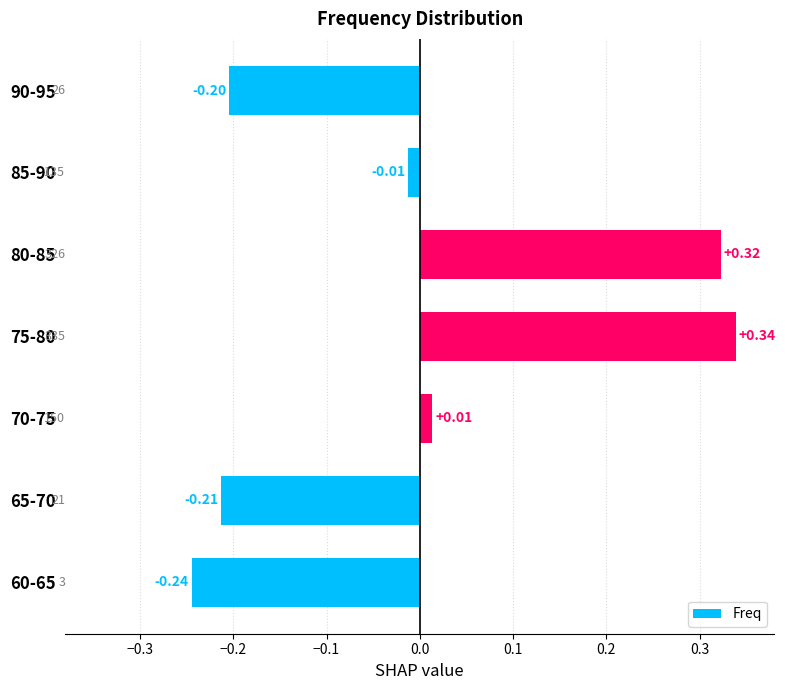

Between 75-80 and 90-95, which is larger?

75-80